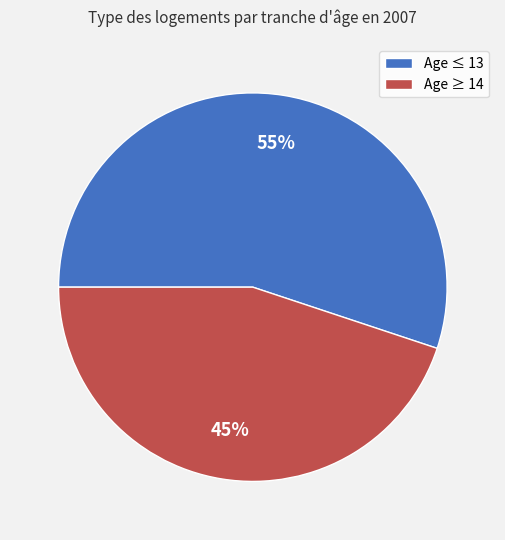

What is the ratio of the value at Age ≥ 14 to the value at Age ≤ 13?

0.8